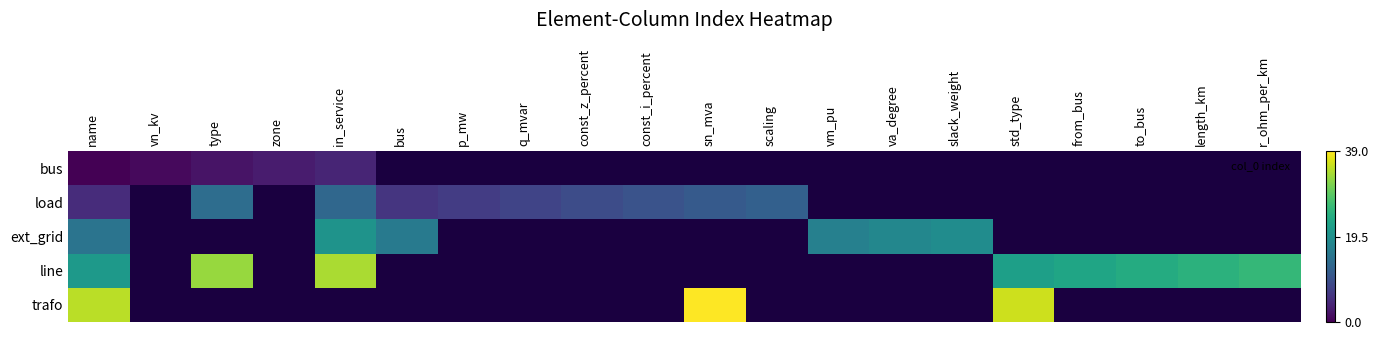

What is the highest value of the ext_grid series?

20.0